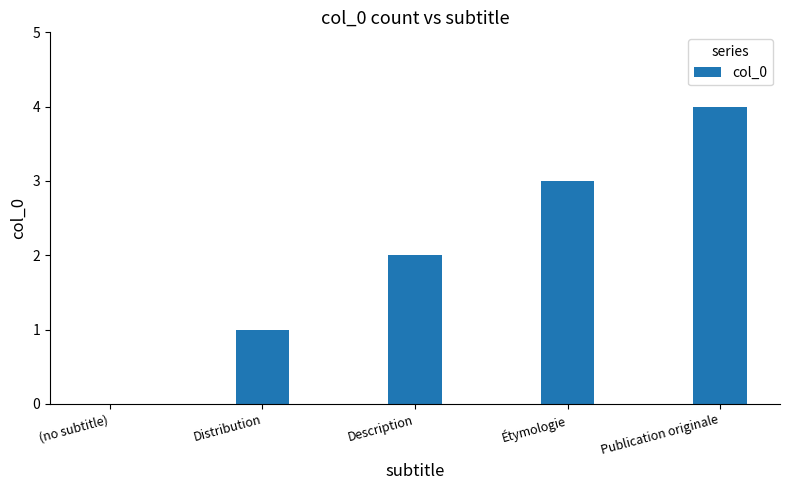

What is the approximate value at Étymologie?

3